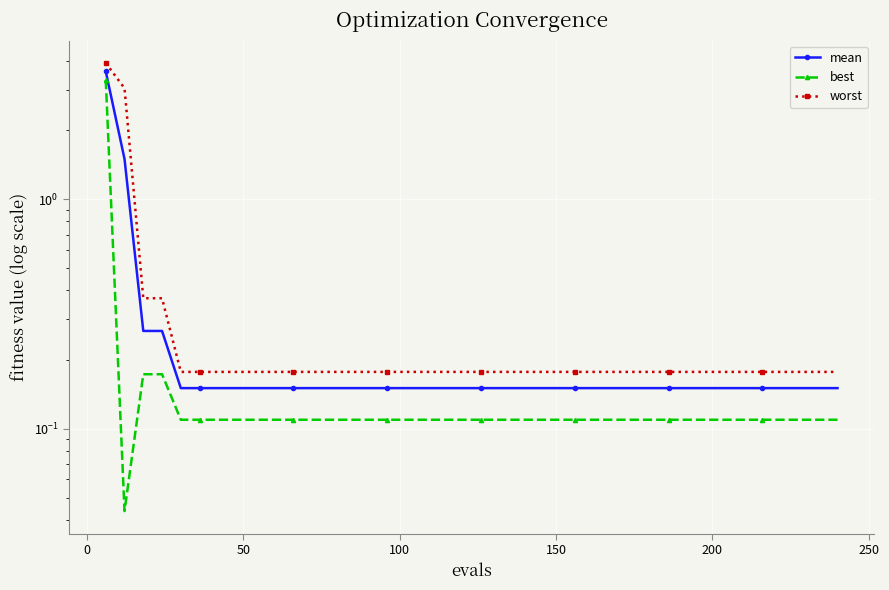

Count the number of categories in the chart.

40